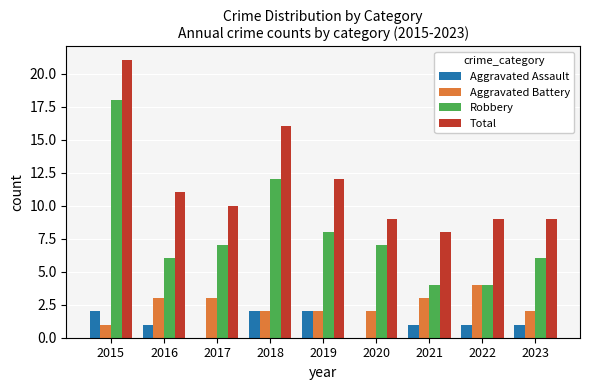

At which category does the chart reach its peak across all series?

2015